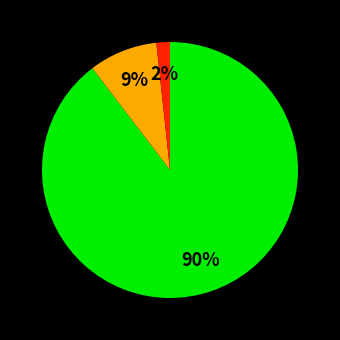

Does any single category account for the majority?

Yes